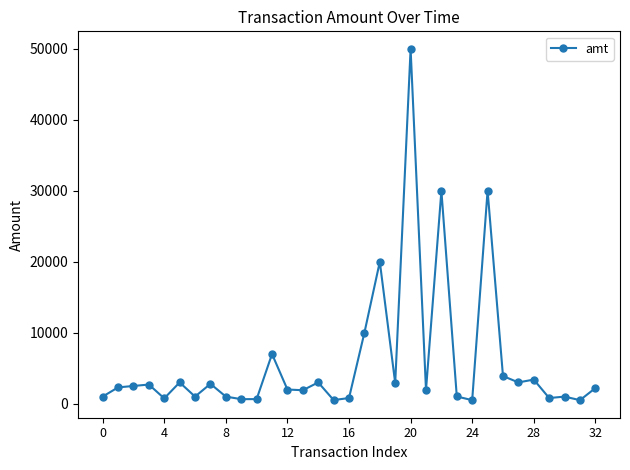

What is the value of the 27th point from the left?

3900.0